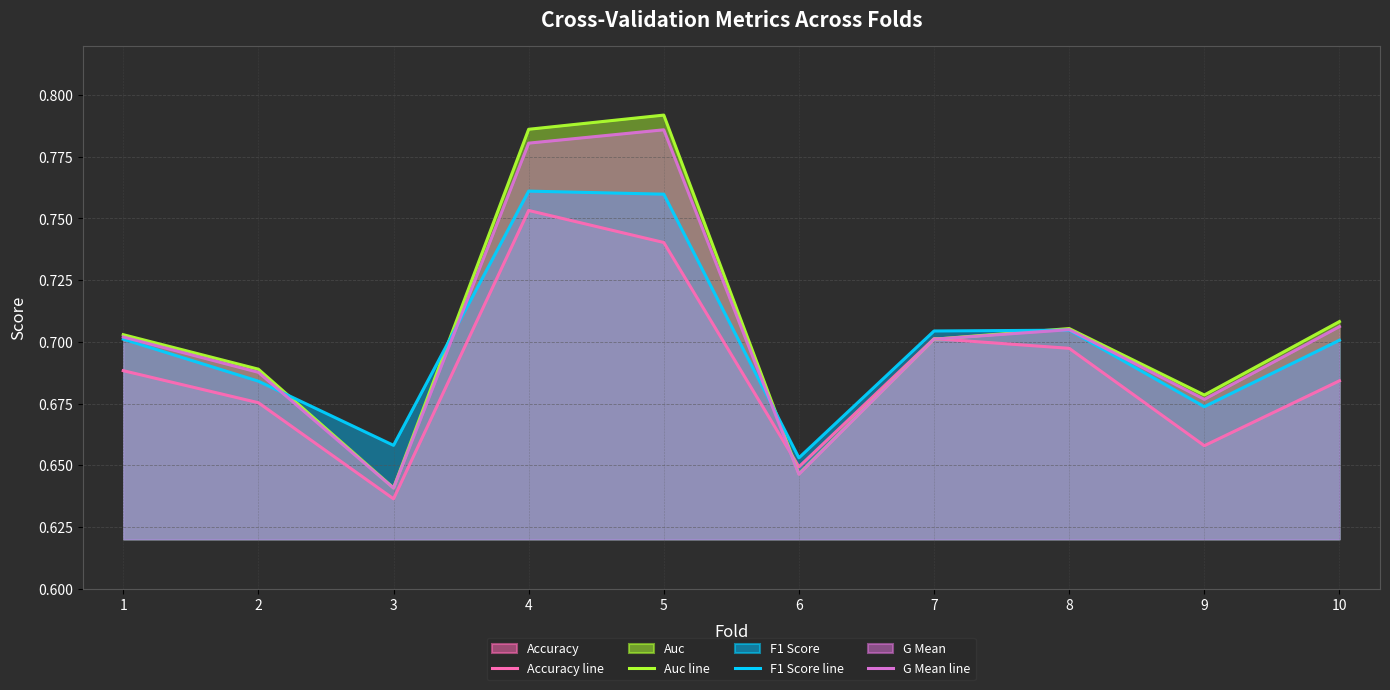

What is the sum of the accuracy values at 6 and 1?

1.3